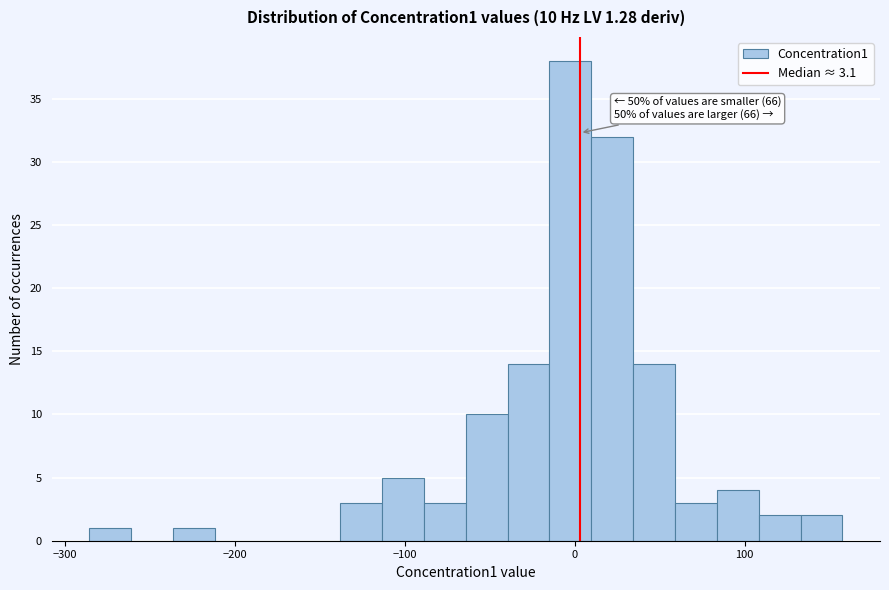

Read against the x-axis, roughly where is the centre of the tallest bar?

0